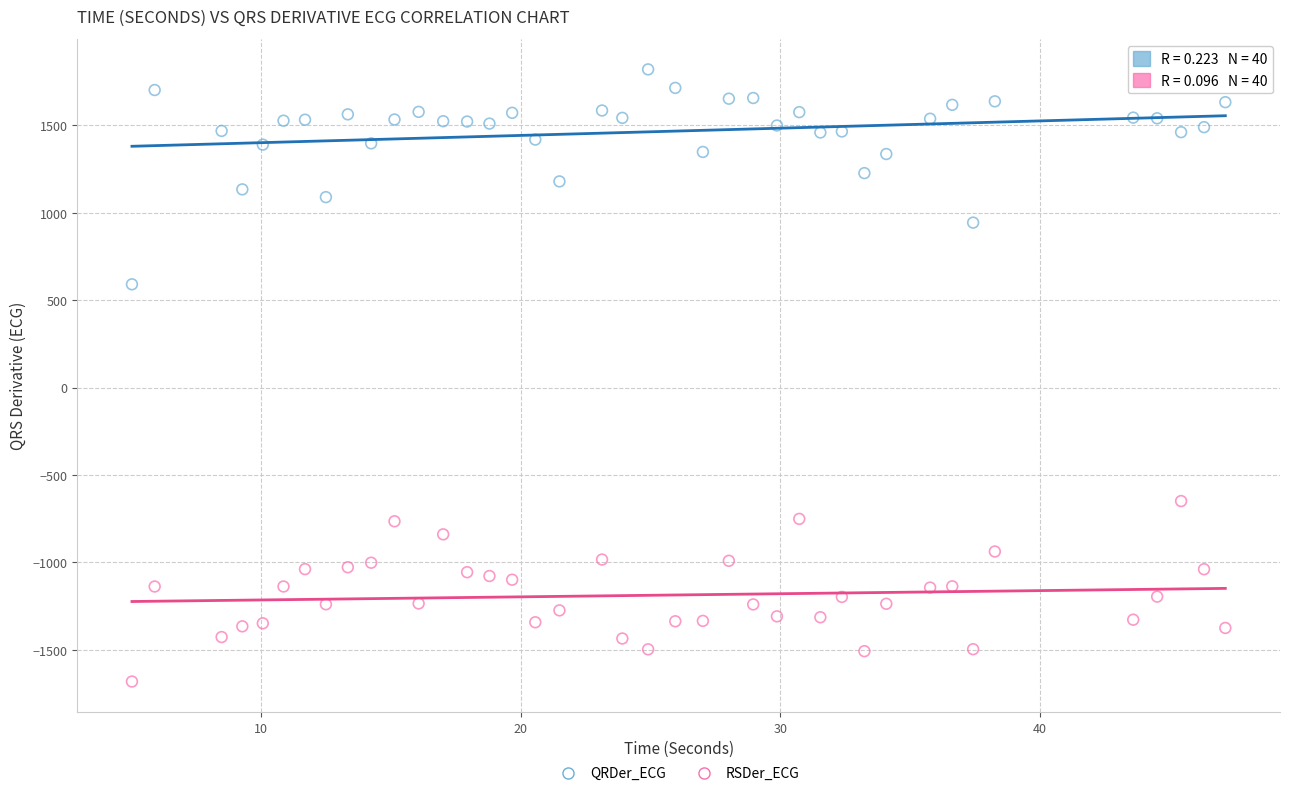

Which series has the largest Y range (max minus min)?

QRDer_ECG